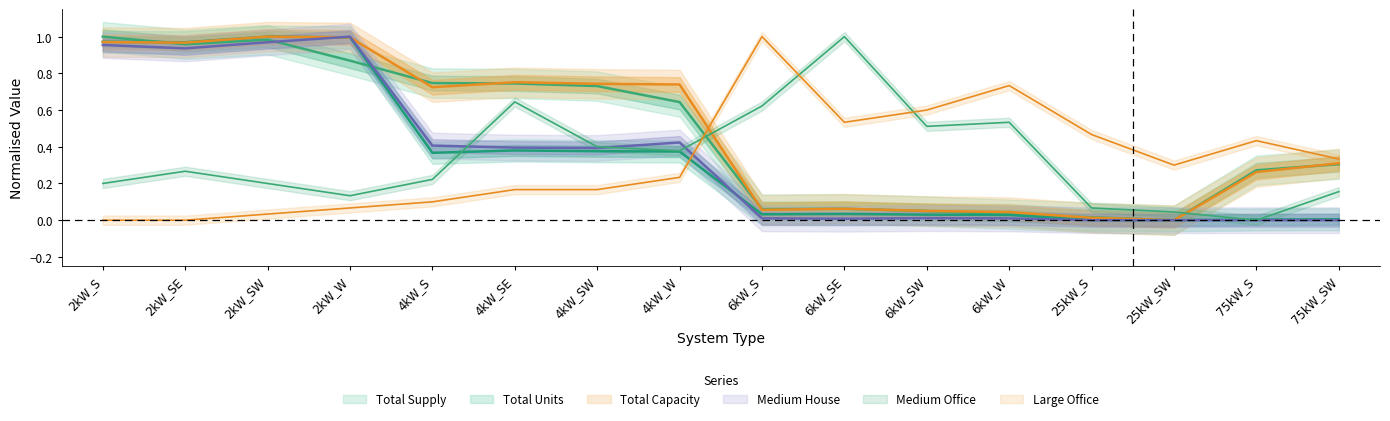

Which series has the widest spread of values?

Medium Office